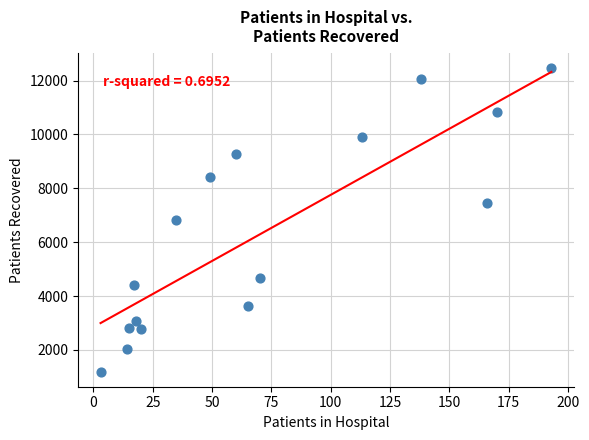

What is the range of Y values (max minus min)?

11278